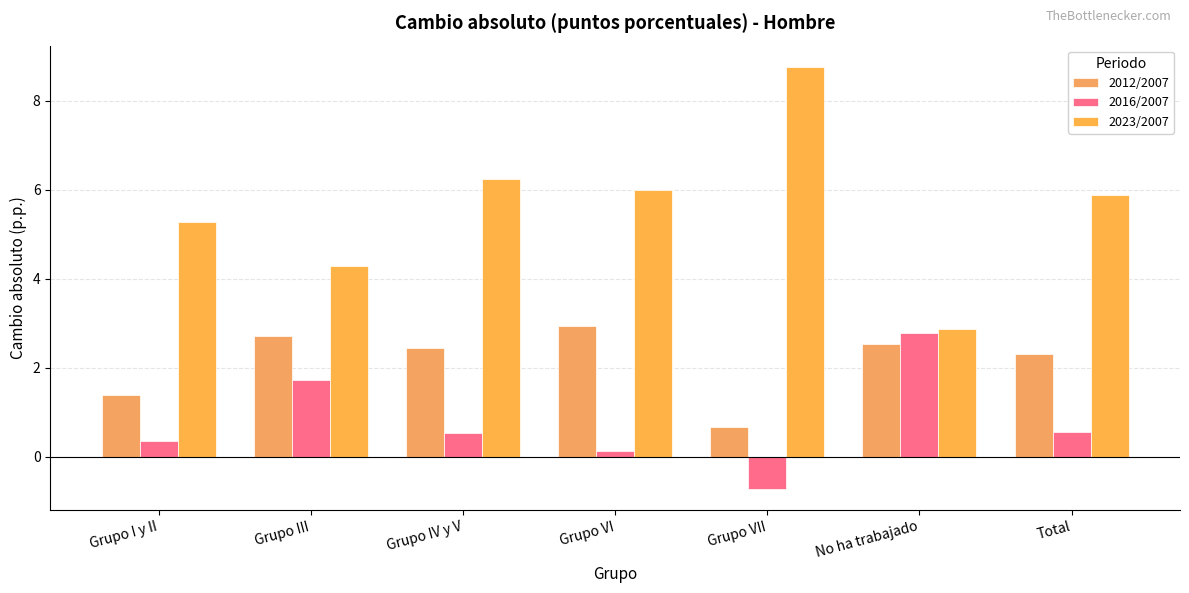

Does the chart contain stacked bars?

No